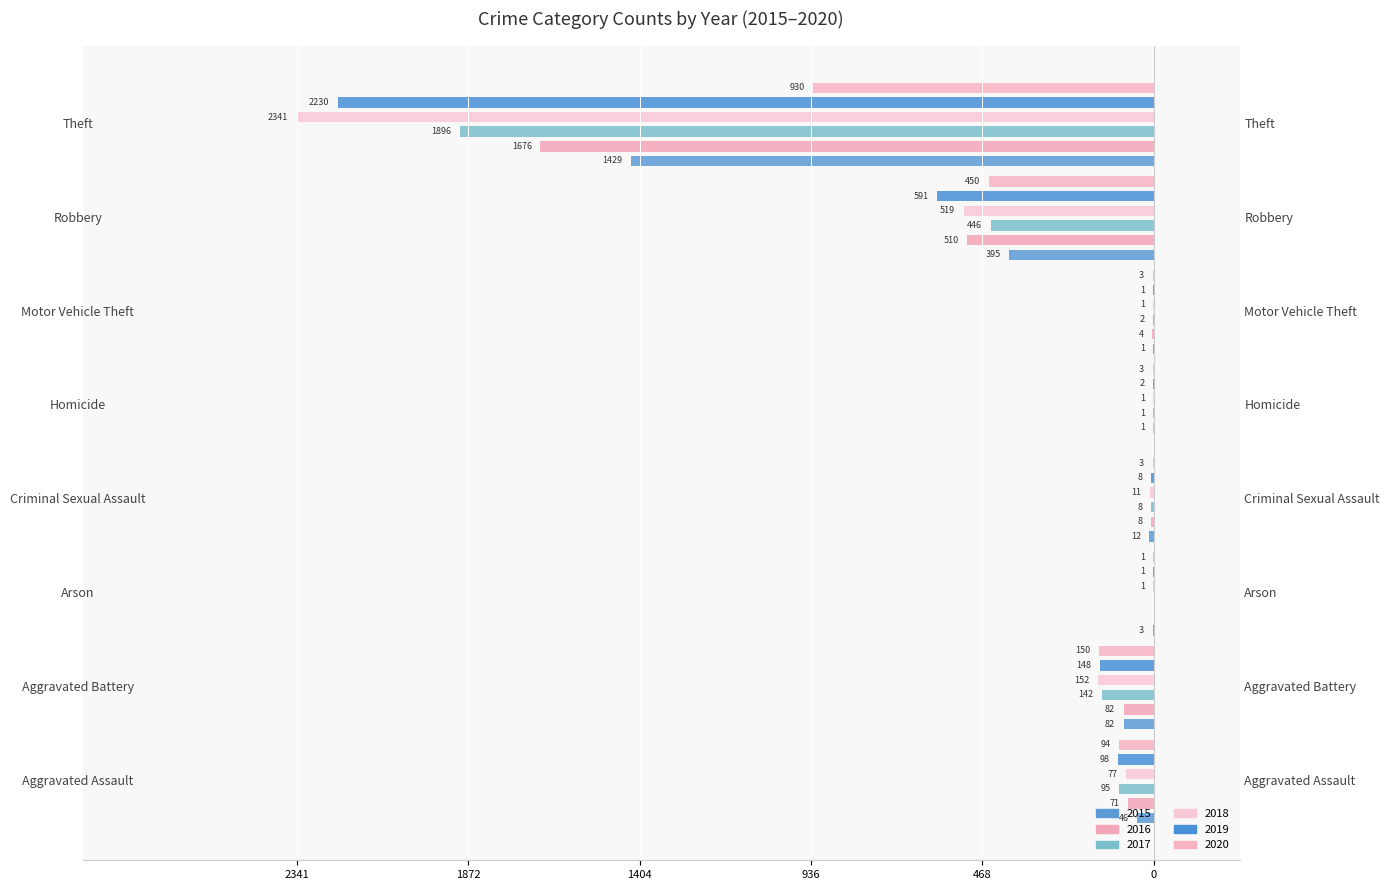

Rank the categories by 2018 value from lowest to highest.

Theft, Robbery, Aggravated Battery, Aggravated Assault, Criminal Sexual Assault, Arson, Homicide, Motor Vehicle Theft